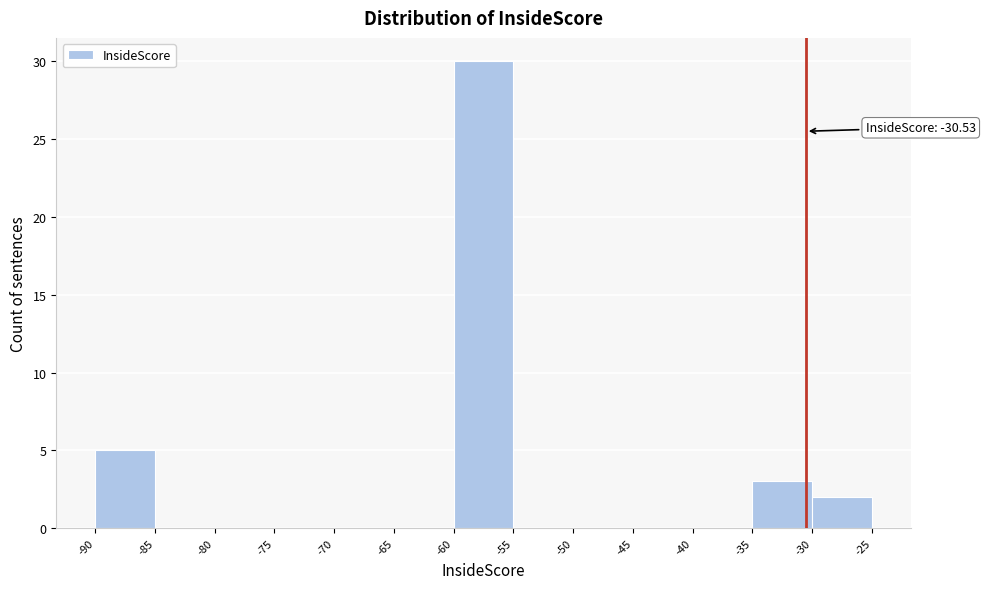

Over which range of the x-axis is the bar tallest?

-60 to -55